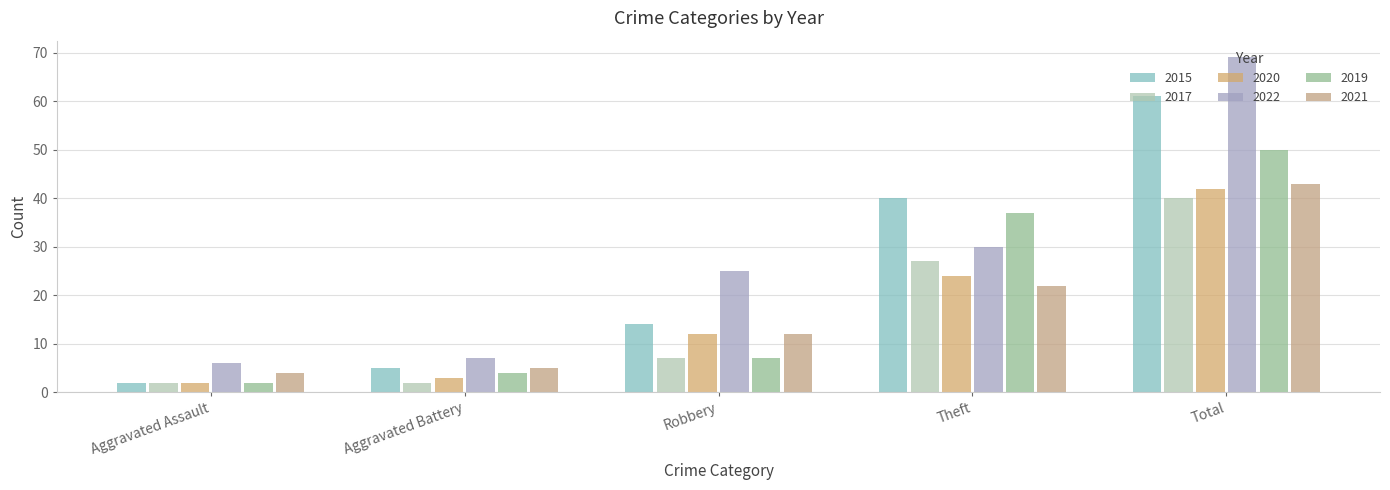

Is the value of 2020 at Theft greater than the value of 2022 at Theft?

No